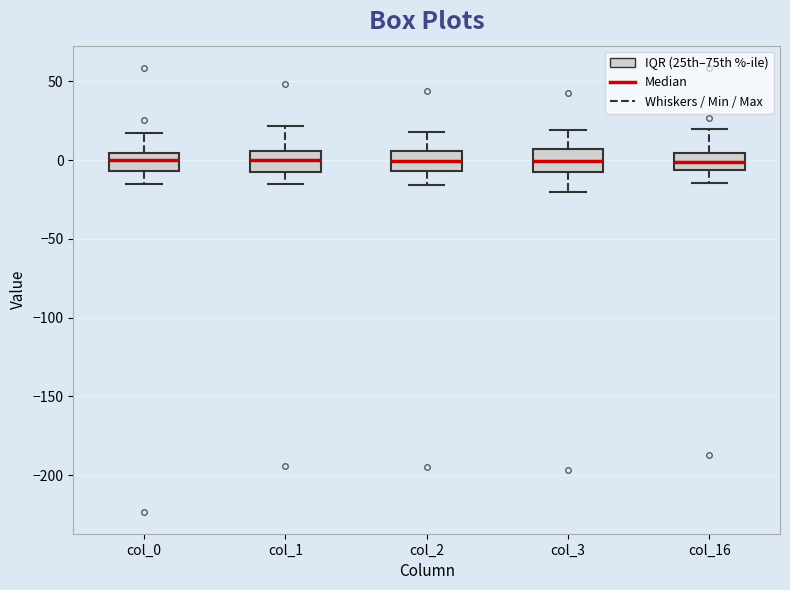

Reading left to right, read every box against the y-axis: the position of its median line, the range the box covers, and the ends of its whiskers. The values are not printed on the chart, so give them approximately, as read against the axis.

col_0: median 0, box -5 to 5, whiskers -15 to 15
col_1: median 0, box -5 to 5, whiskers -15 to 20
col_2: median 0, box -5 to 5, whiskers -15 to 20
col_3: median 0, box -10 to 5, whiskers -20 to 20
col_16: median 0, box -5 to 5, whiskers -15 to 20